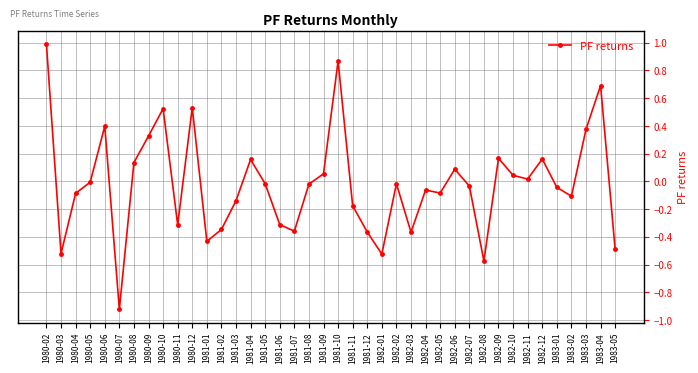

The chart shows a value of -0.6 at 1981-07. True or false?

False